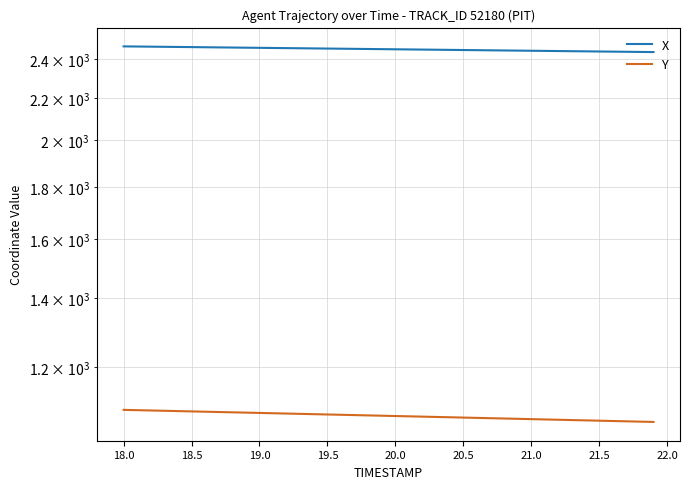

What is the maximum value for X?

2470.2